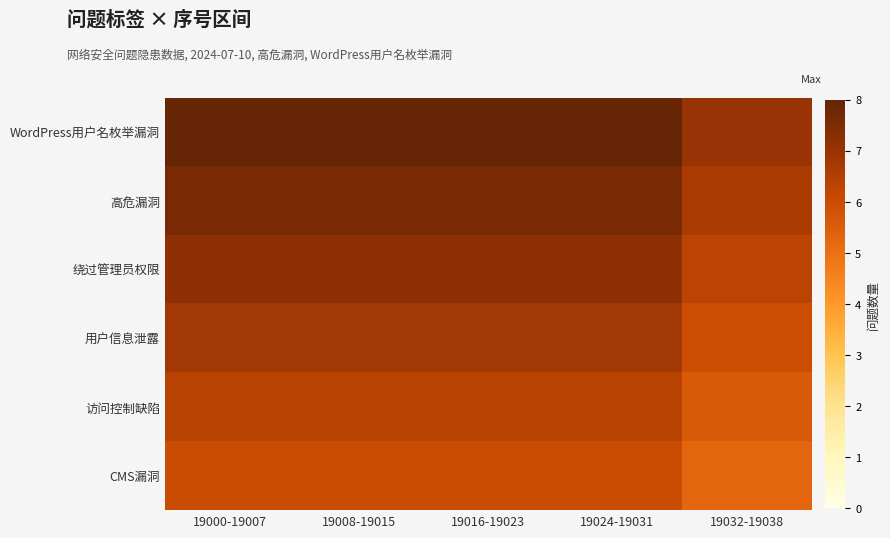

List the series in order of their overall mean, highest first.

WordPress用户名枚举漏洞, 高危漏洞, 绕过管理员权限, 用户信息泄露, 访问控制缺陷, CMS漏洞